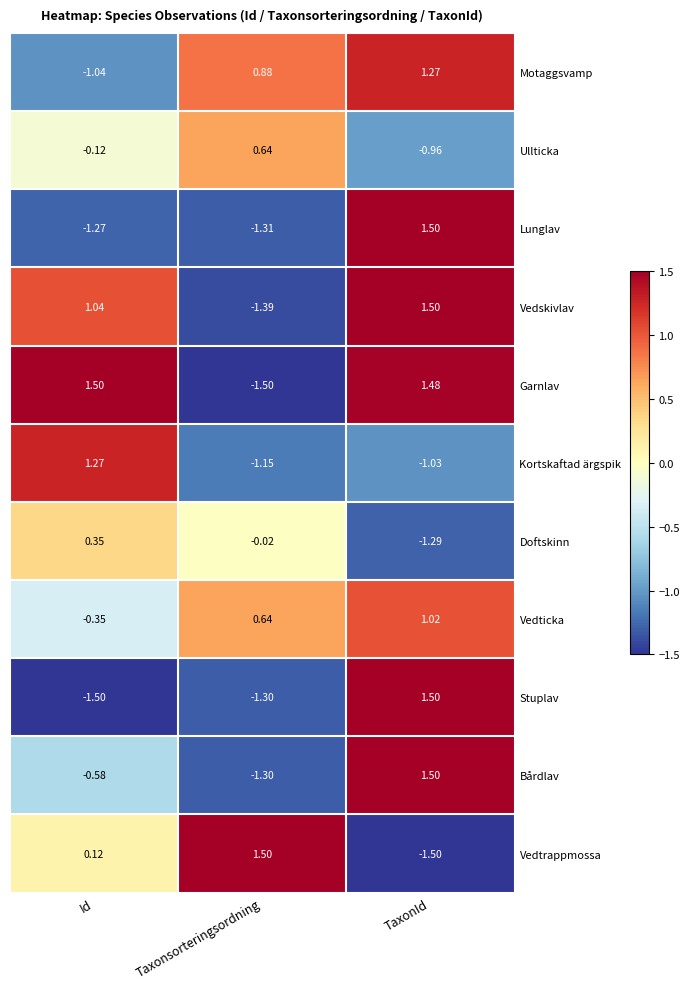

Is the value of Stuplav at TaxonId greater than the value of Bårdlav at Taxonsorteringsordning?

Yes